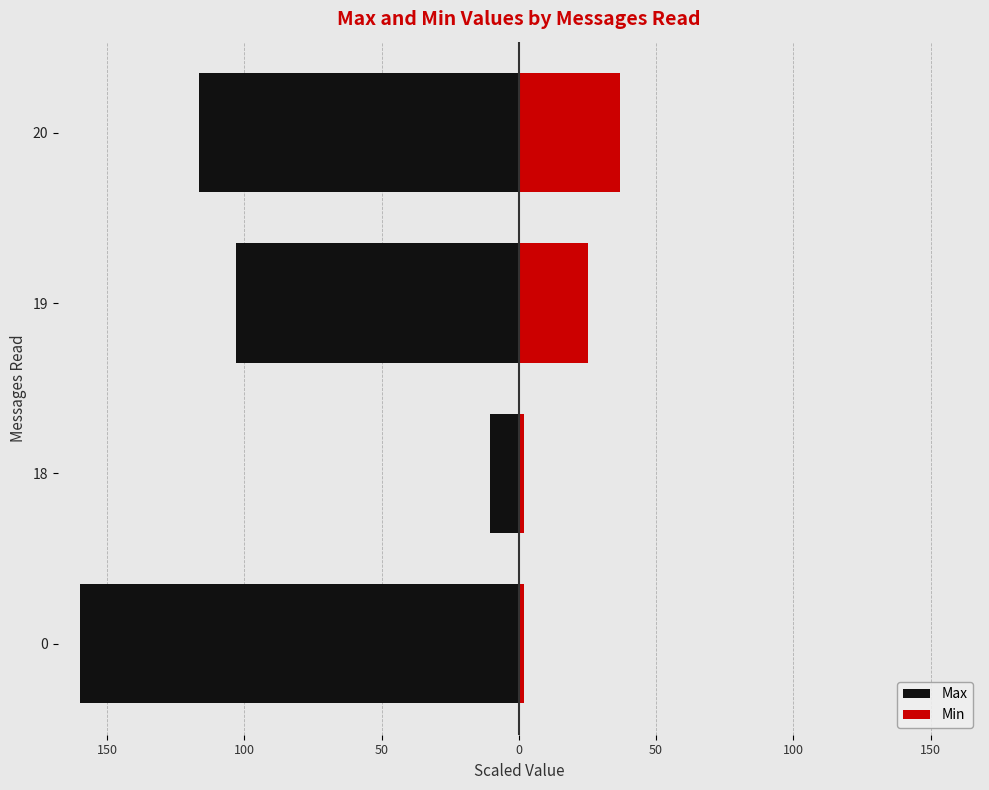

What are all the series names shown in the legend?

Max, Min